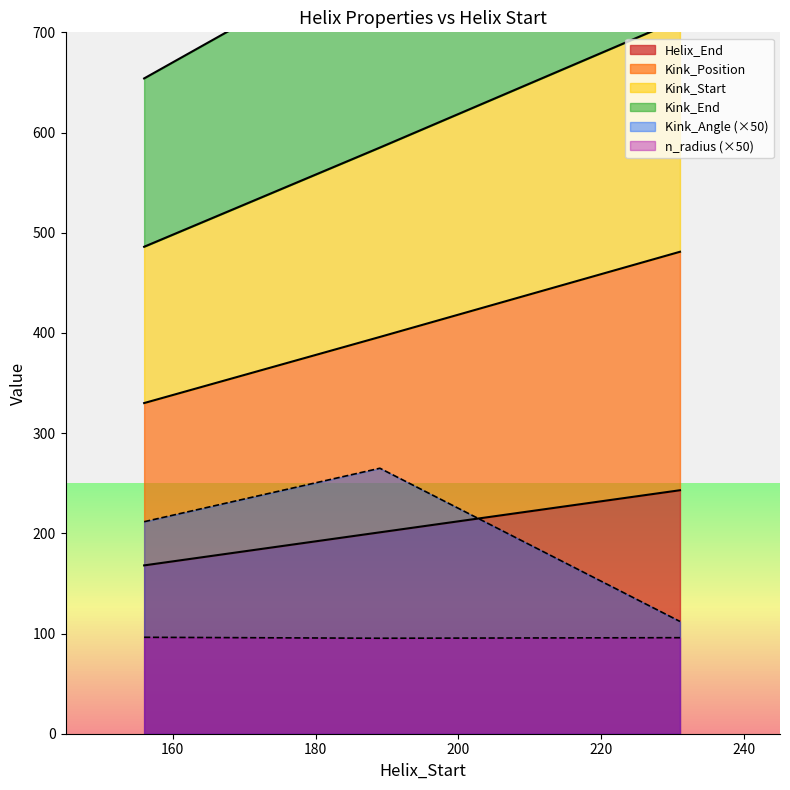

Which has a higher value, 156 or 231?

231